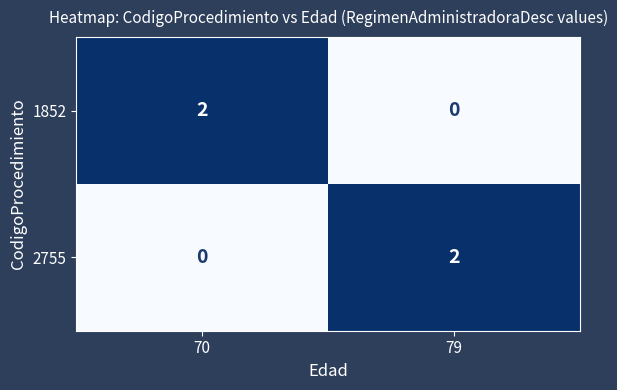

Rank the categories by 2755 value from lowest to highest.

70, 79